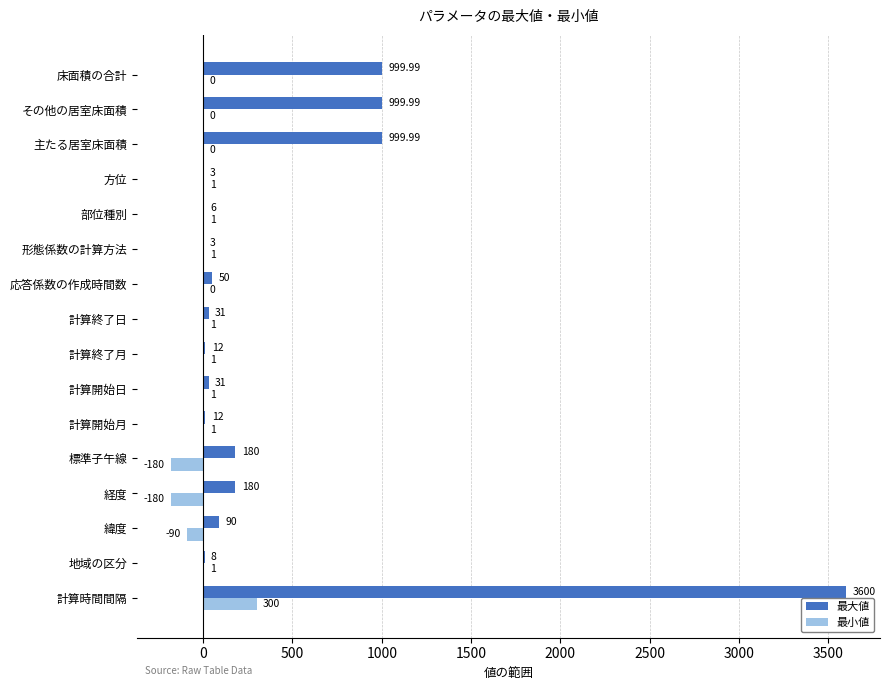

What are all the series names shown in the legend?

最大値, 最小値